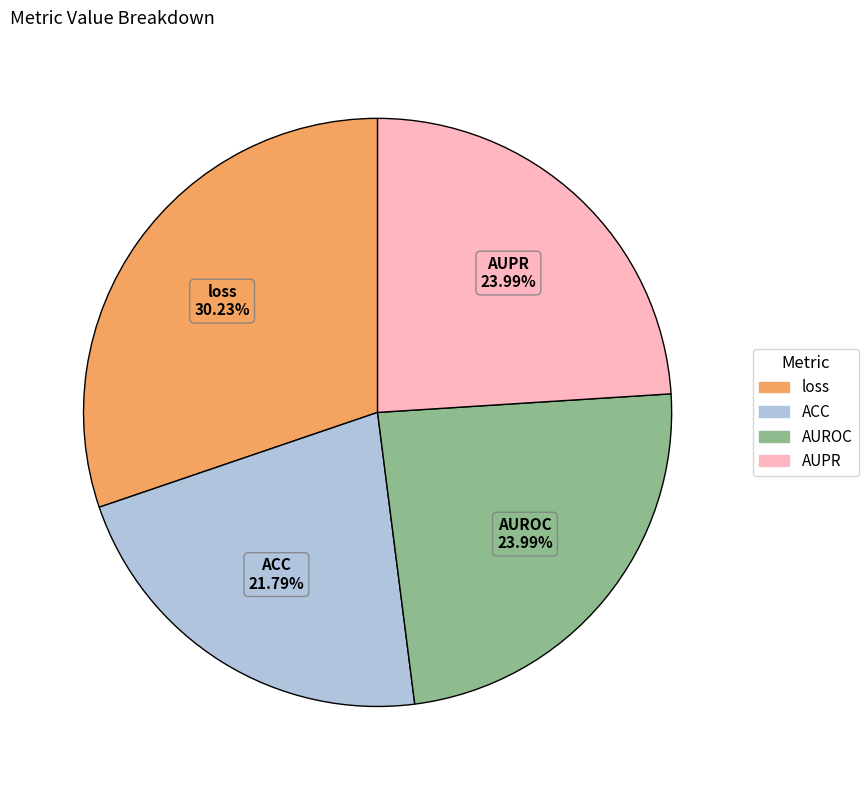

Which has a higher value, ACC or AUROC?

AUROC